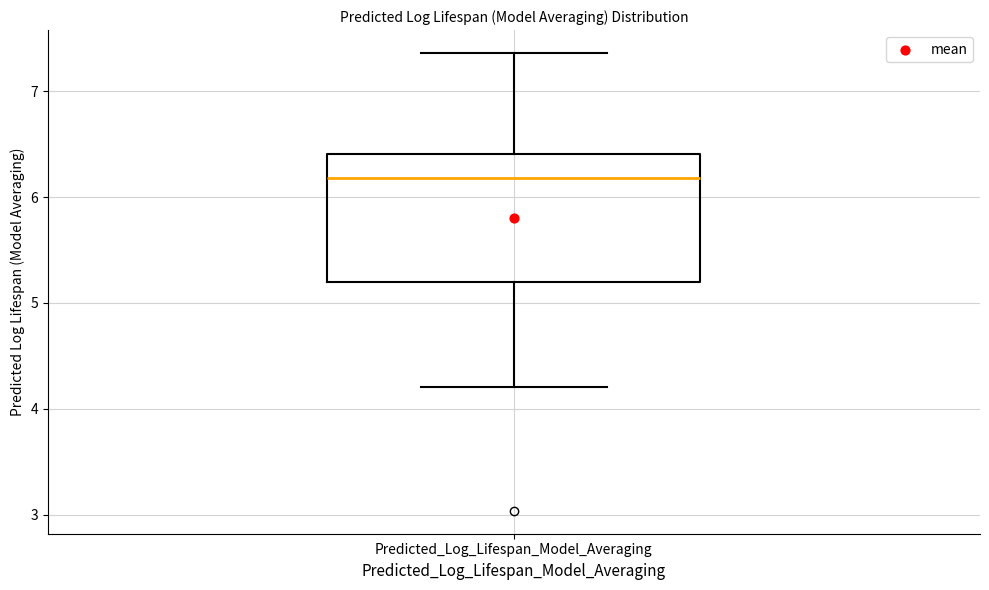

Where does the lower whisker of the box for Predicted_Log_Lifespan_Model_Averaging end on the y-axis? The values are not printed on the chart, so give them approximately, as read against the axis.

4.2